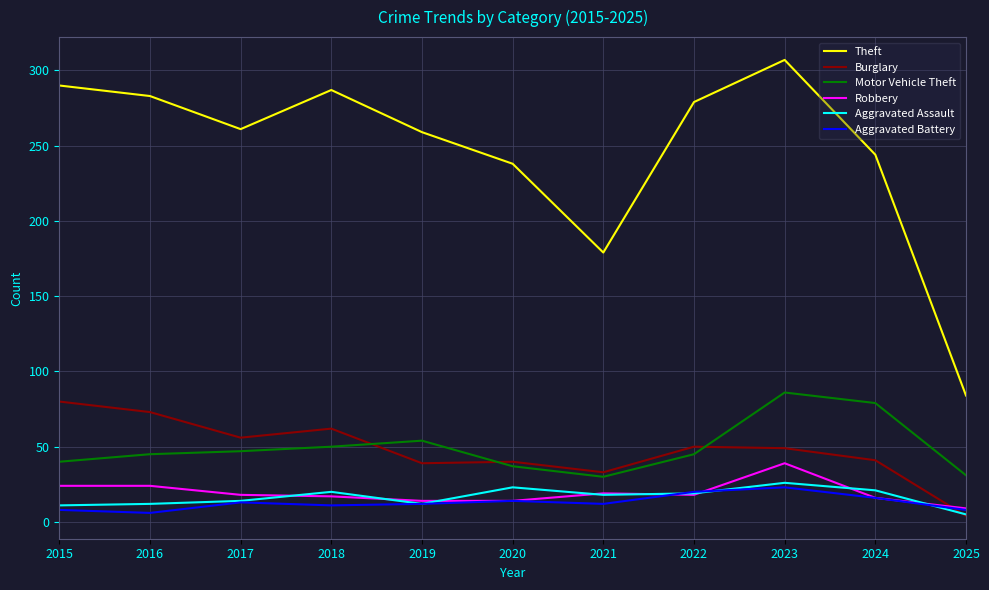

Where do Burglary and Aggravated Battery first cross each other?

2024 and 2025